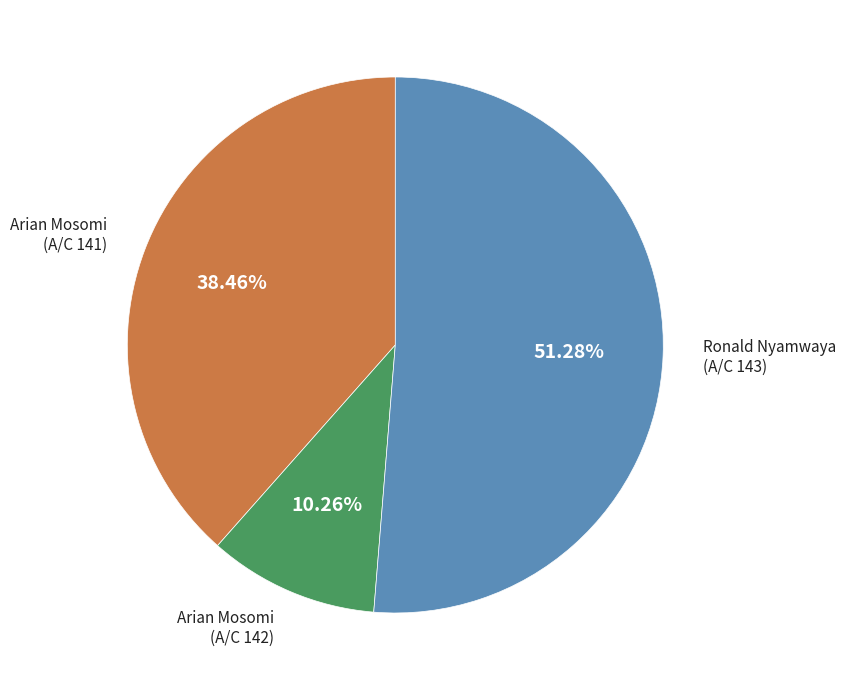

Is there a majority slice in this chart?

Yes